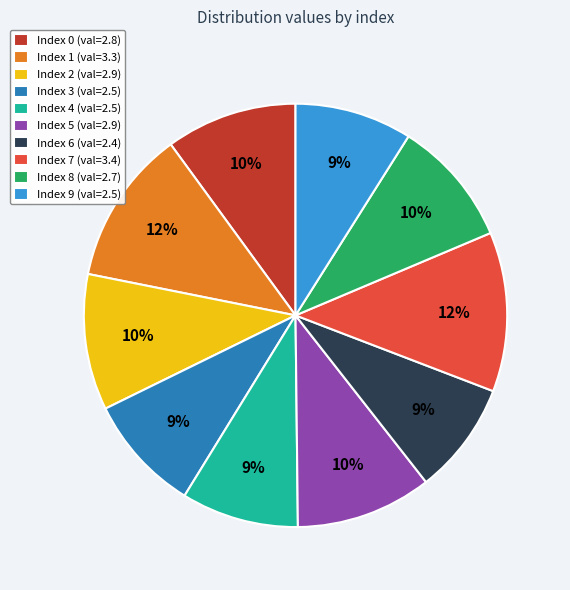

What is the ratio of the value at Index 7 (val=3.4) to the value at Index 5 (val=2.9)?

1.2